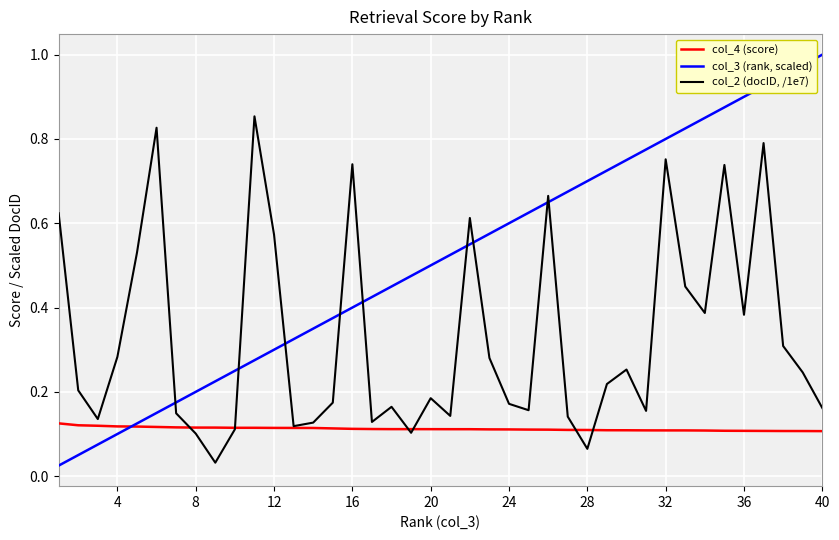

Which series ends up on top after the final intersection of col_3 (rank, scaled) and col_2 (docID, /1e7)?

col_3 (rank, scaled)